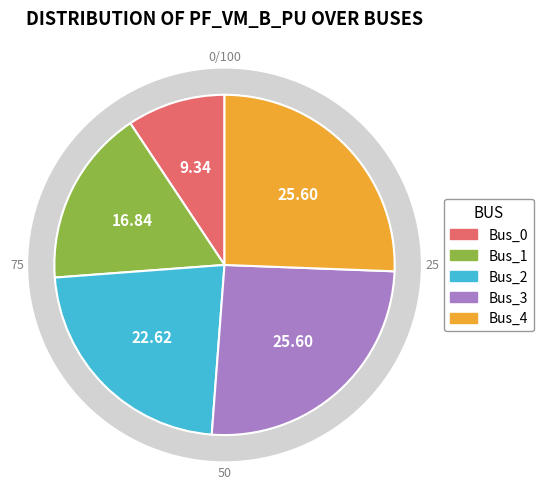

Is there a majority slice in this chart?

No